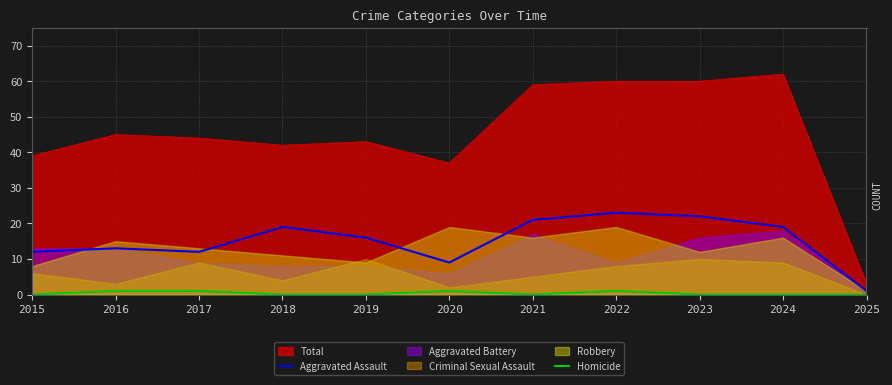

At which category does the chart reach its peak across all series?

2022